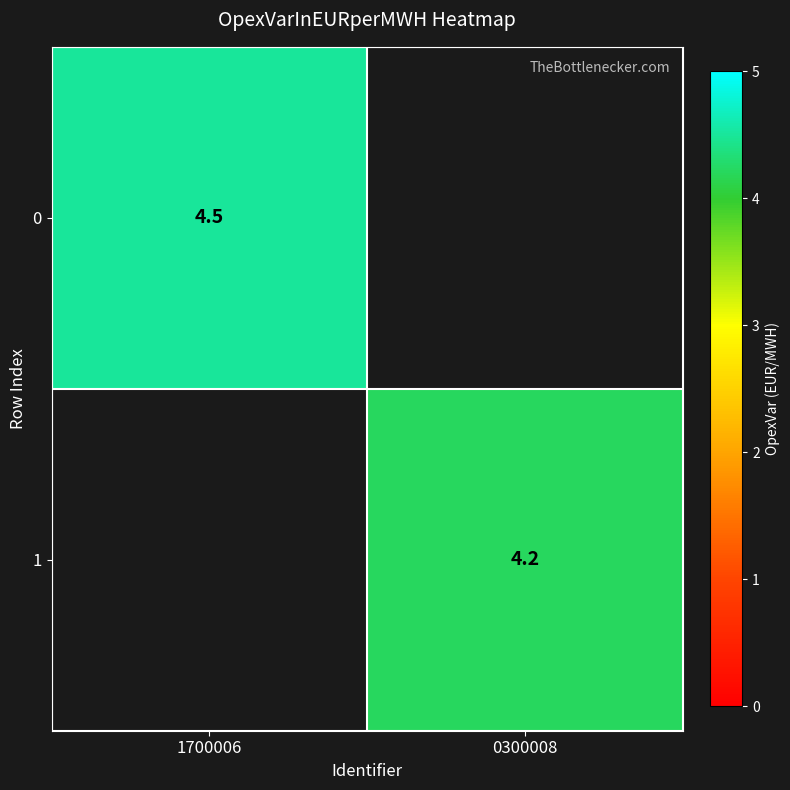

Is the value of 0 at 1700006 greater than the value of 1 at 0300008?

Yes